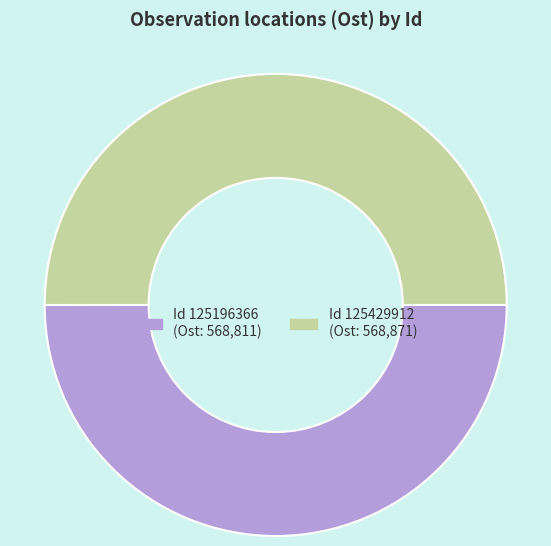

Count the number of slices in the pie.

2